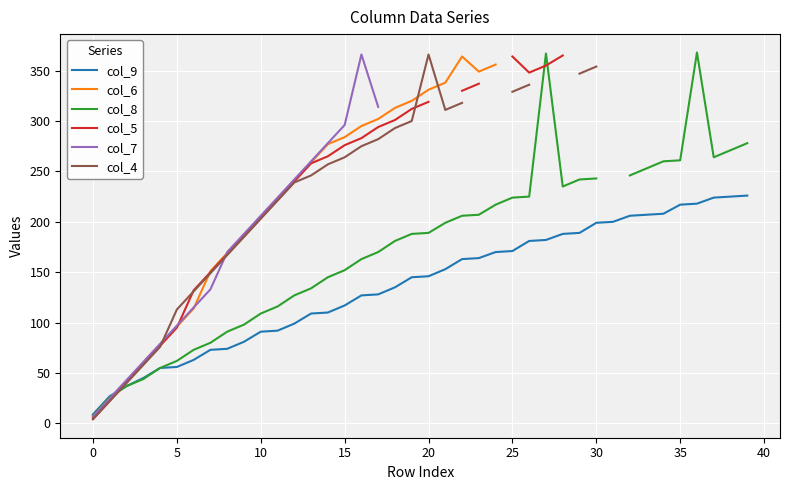

What are all the series names shown in the legend?

col_9, col_6, col_8, col_5, col_7, col_4